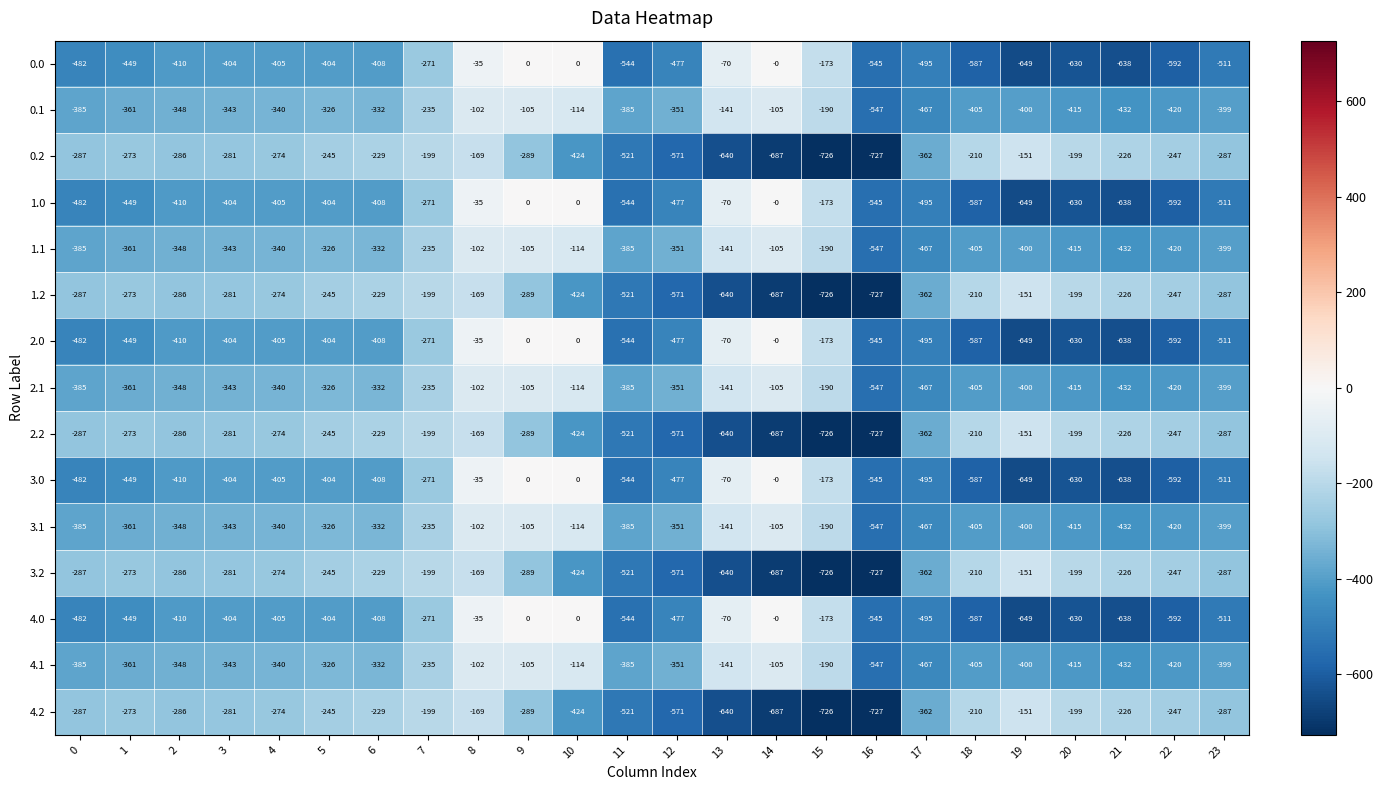

How many distinct data groups are displayed?

15